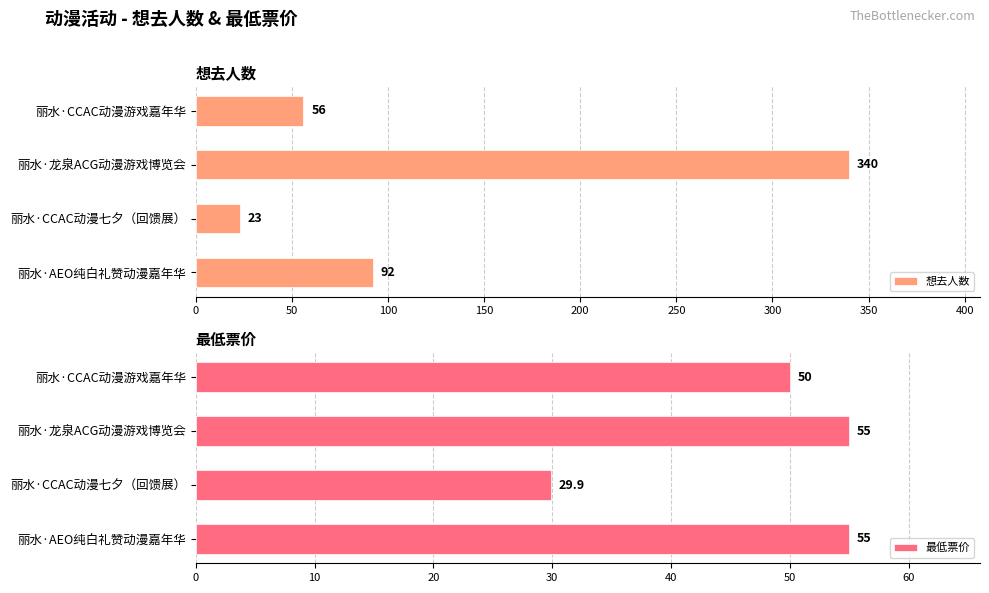

What is the difference between the maximum and second lowest values in the 想去人数 series?

284